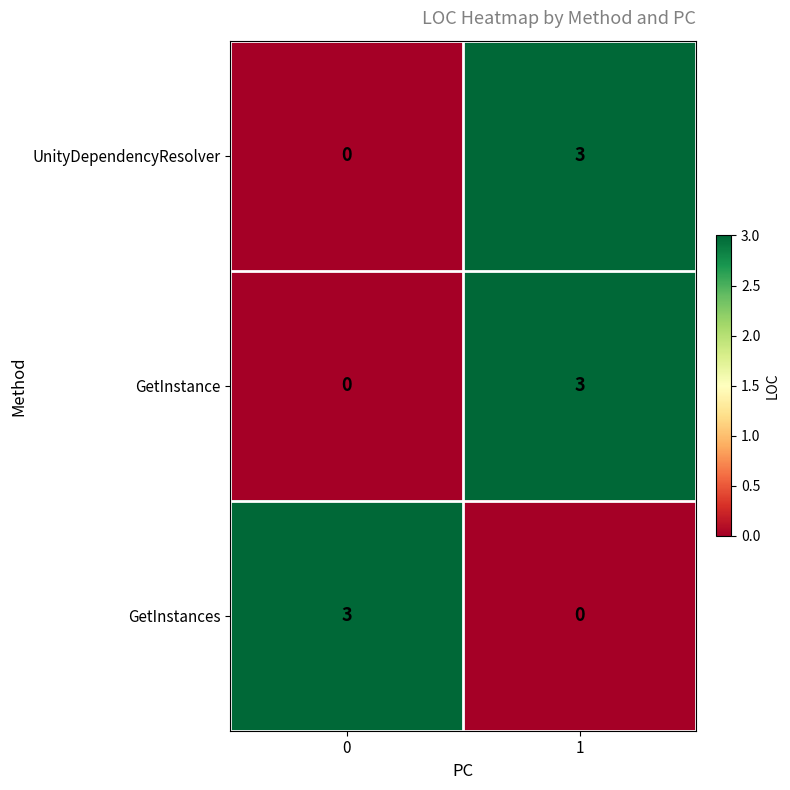

Reading right to left, what are all the values shown in this chart?

UnityDependencyResolver: 3	0
GetInstance: 3	0
GetInstances: 0	3